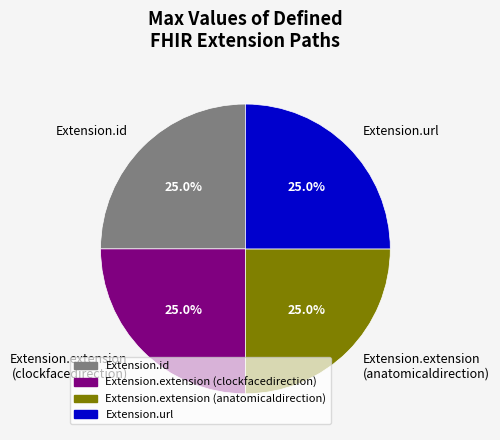

How many slices are in this pie chart?

4